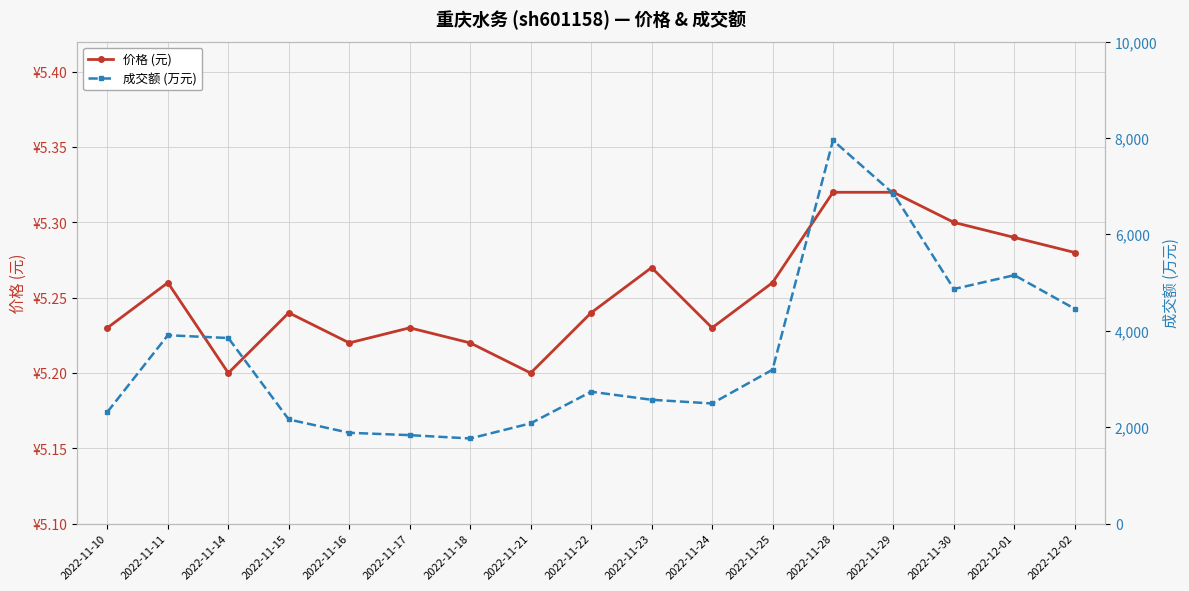

True or false: 成交额 (万元) and 价格 (元) intersect in this chart.

False